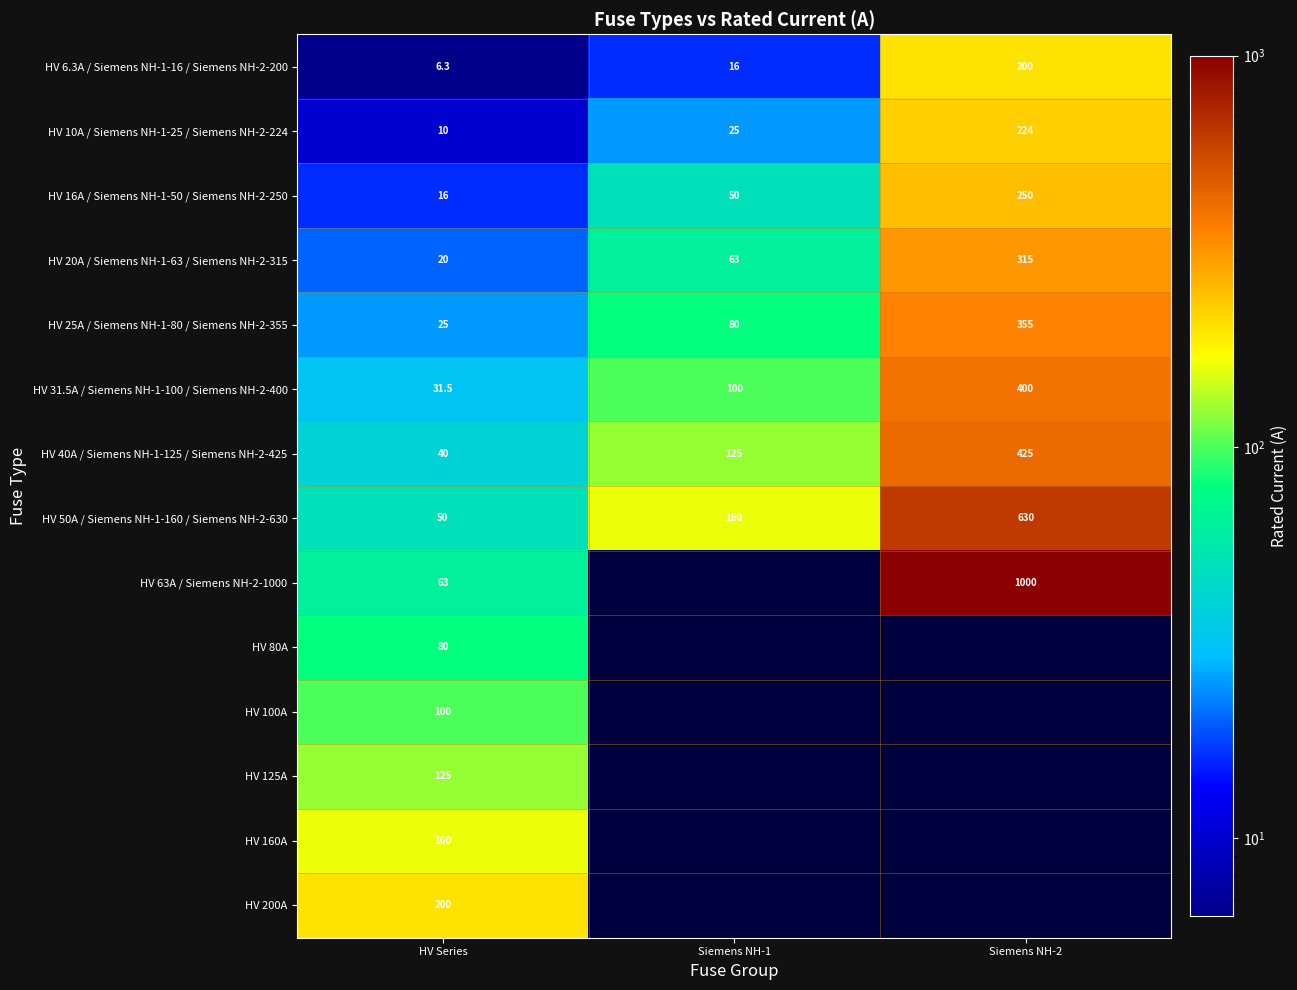

True or false: HV 31.5A / Siemens NH-1-100 / Siemens NH-2-400 has a value of 31.5 at HV Series.

True